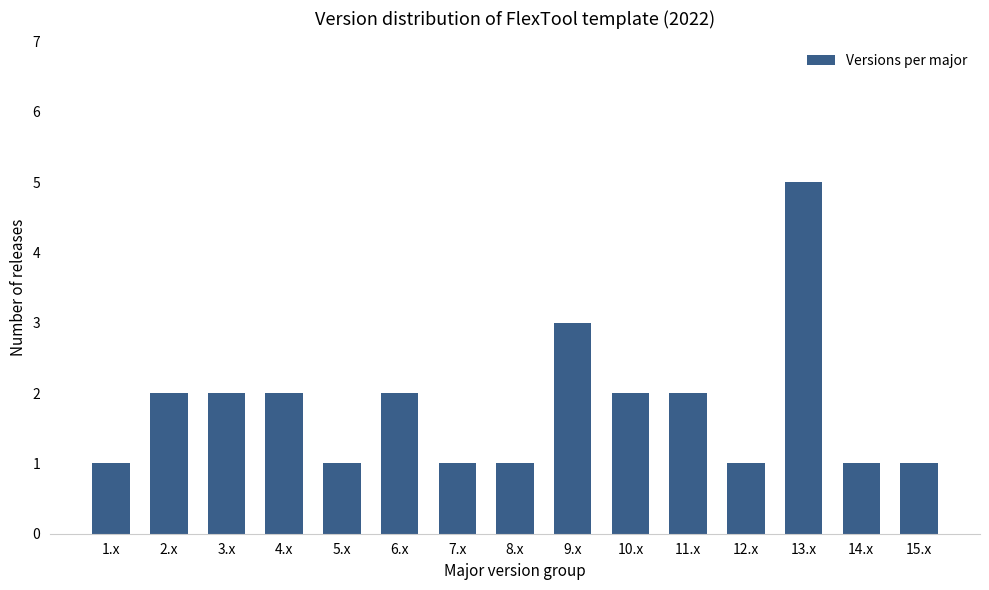

Count the values in the range 1 to 2.

13